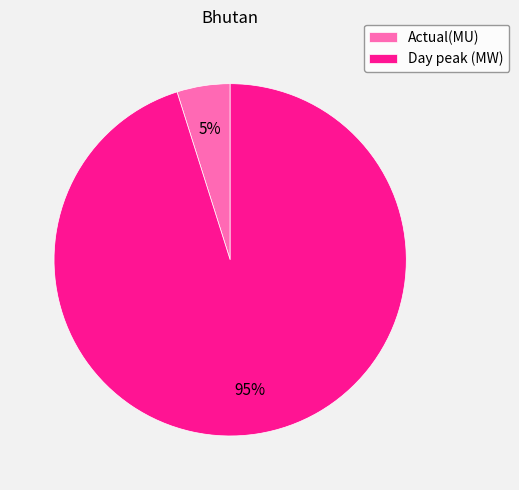

What is the ratio of the value at Actual(MU) to the value at Day peak (MW)?

0.1